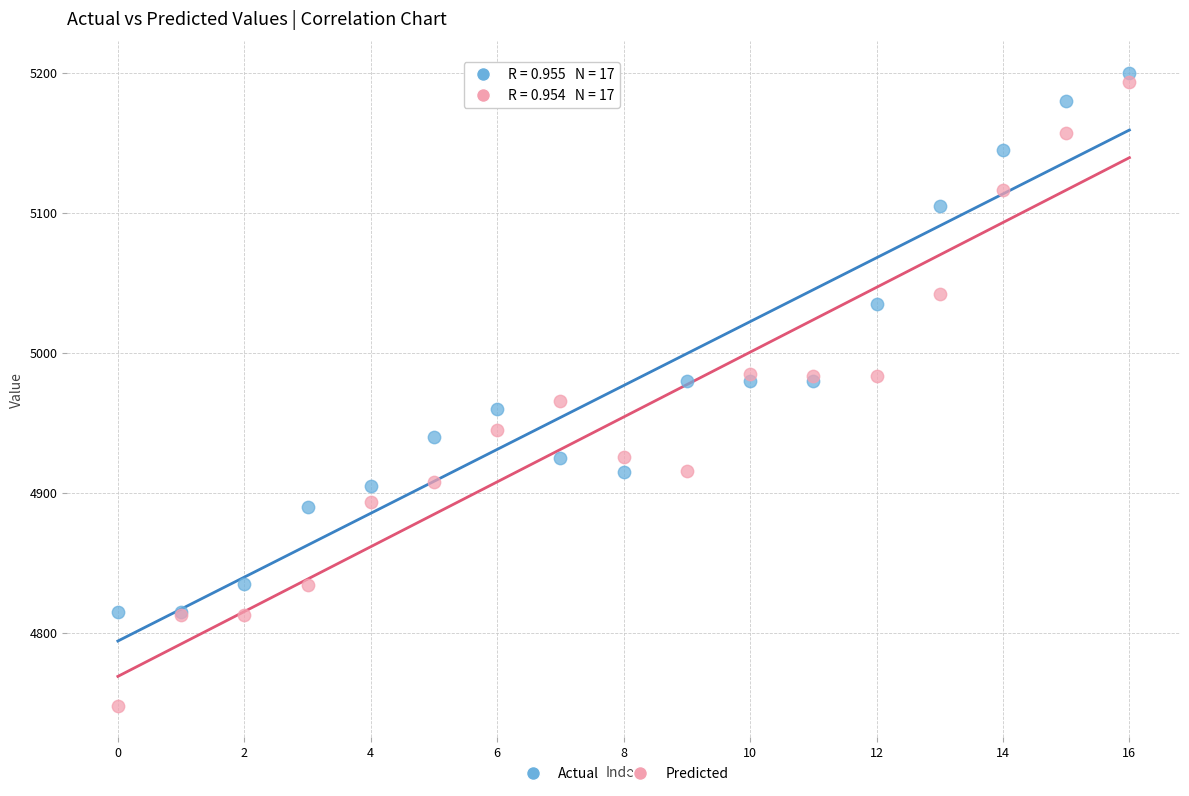

Which series contains the highest Y value?

Actual